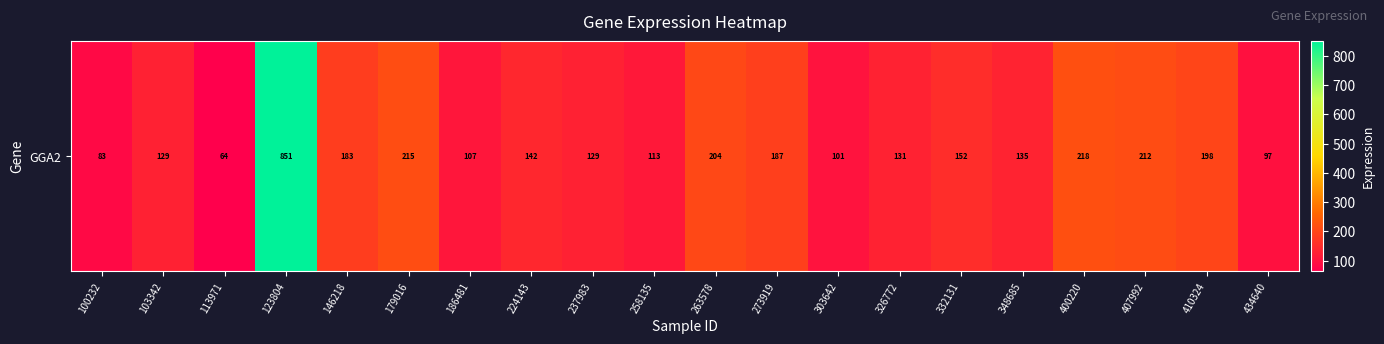

Reading right to left, extract all data points from this chart.

434640=96.9	410324=198.1	407992=211.7	400220=218.3	348685=134.6	332131=151.6	326772=131.2	303642=101.2	273919=187.0	263578=204.3	258135=113.0	237983=128.7	224143=142.0	186481=107.4	179016=214.6	146218=182.8	123804=851.4	113971=63.9	103342=129.0	100232=83.1